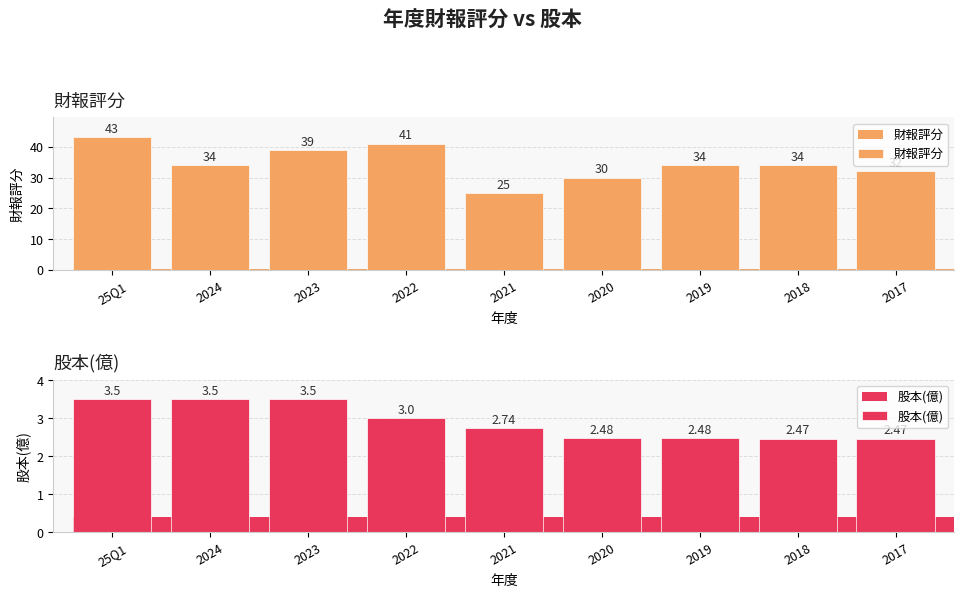

What is the difference between the maximum and minimum values in the 股本(億) series?

1.0